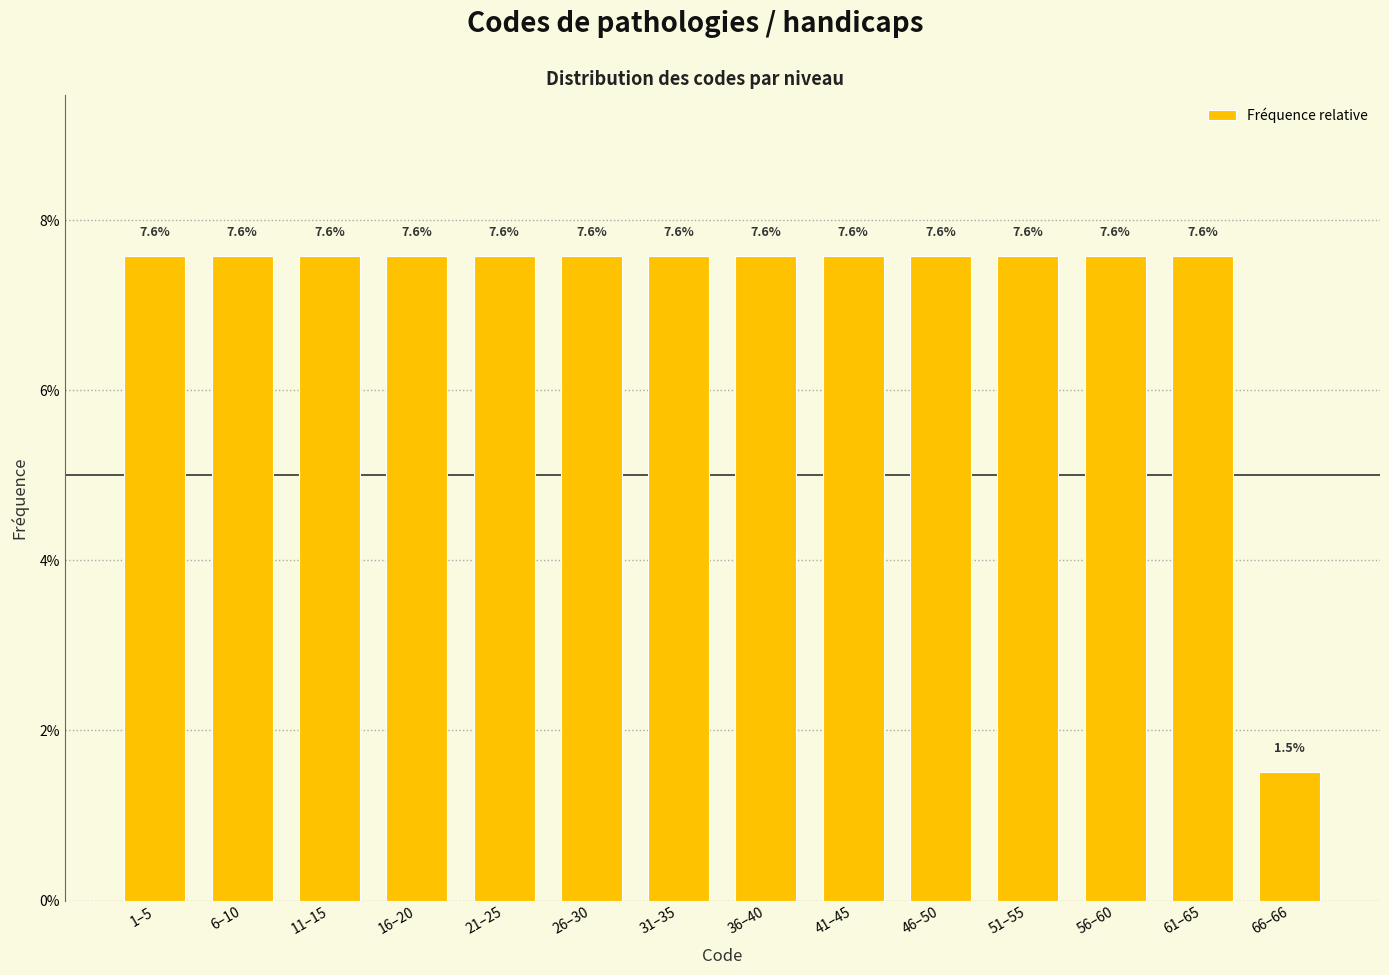

Are the bars horizontal?

No